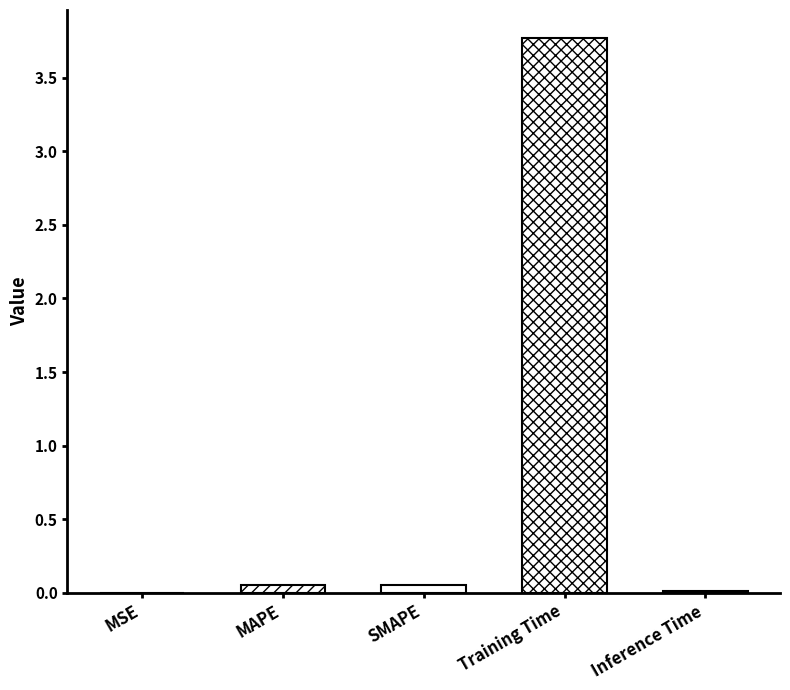

Count the number of data series in this chart.

1